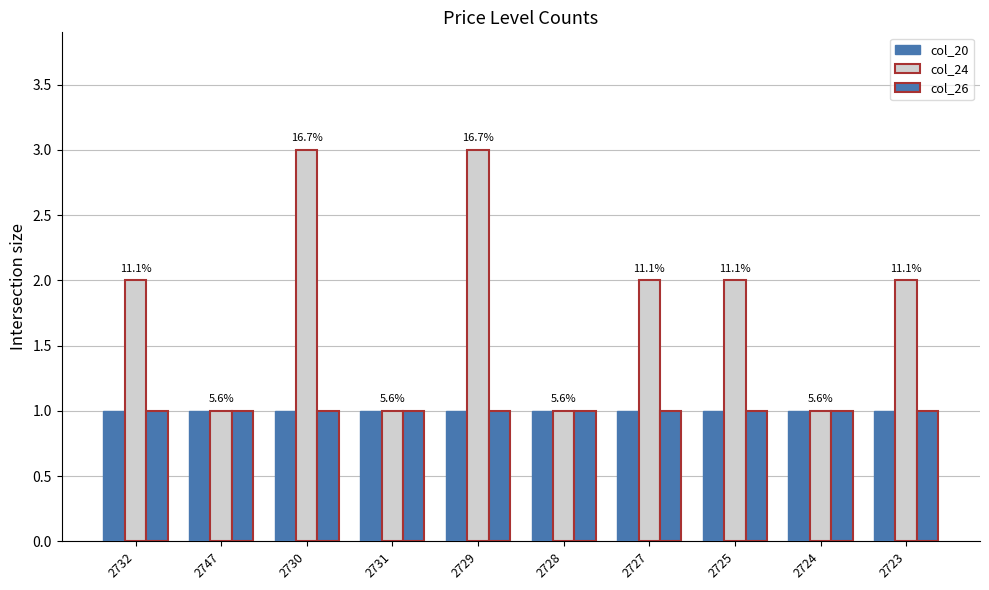

What position from the right is 2729?

6